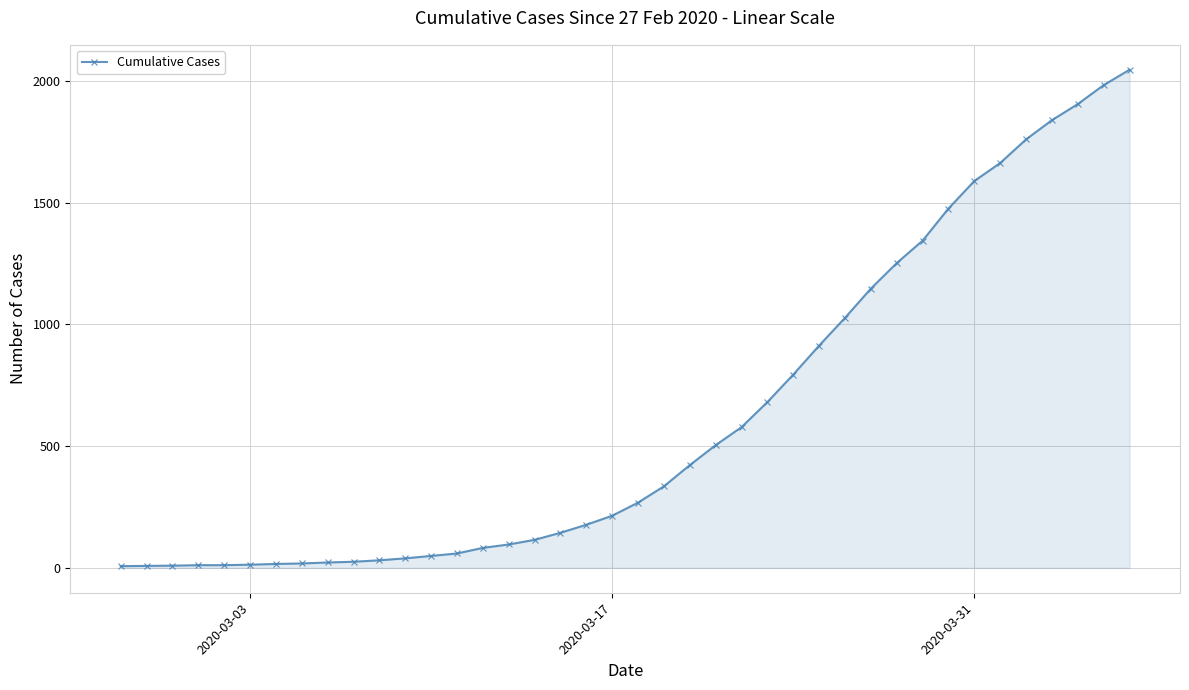

How many data points does each series have?

40